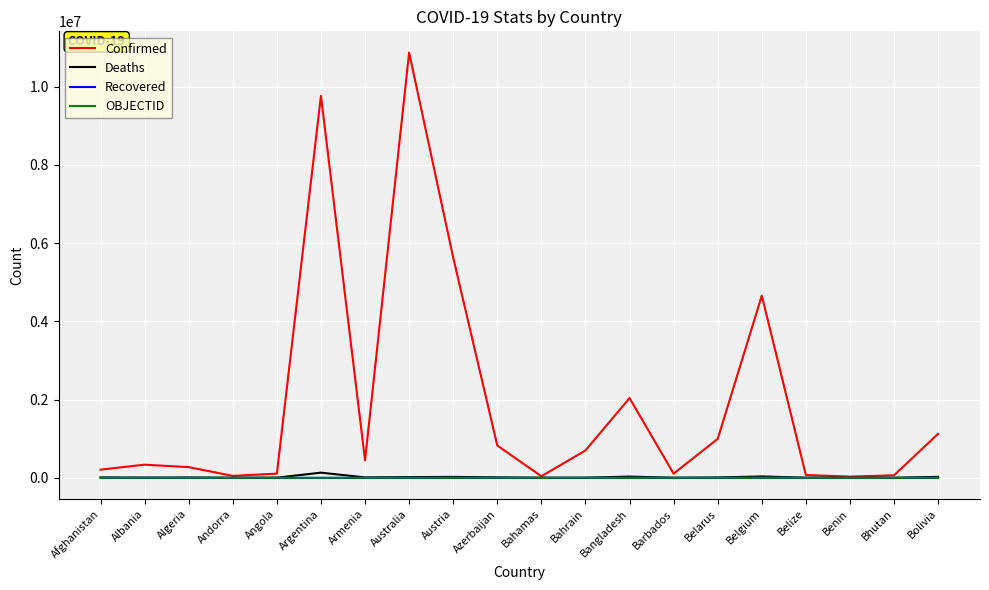

In Deaths, how many points are lower than both neighbors (excluding endpoints)?

6